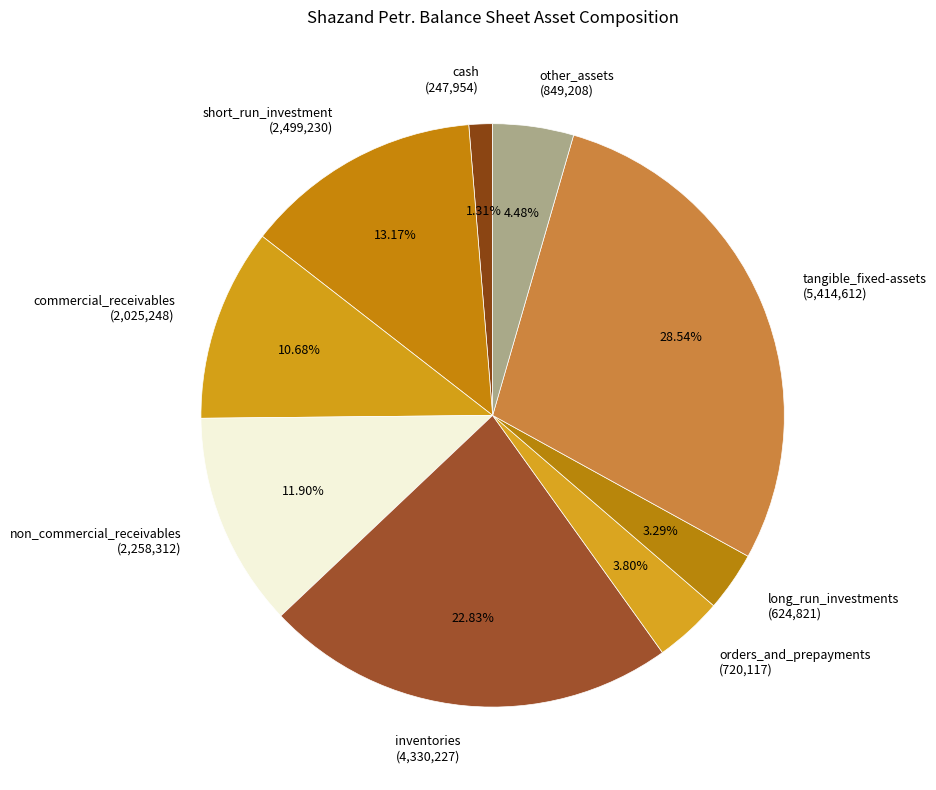

To the nearest percent, what portion does cash represent?

1%